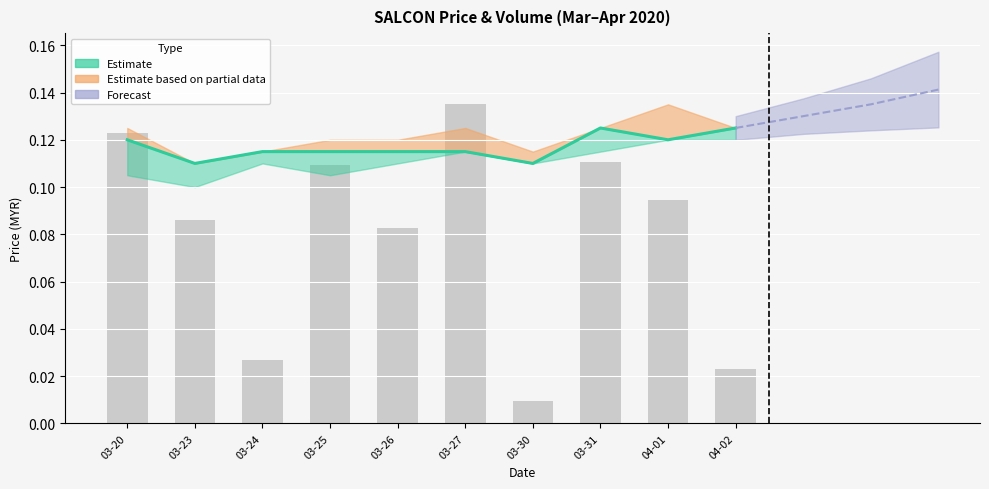

Reading right to left, extract all data points from this chart.

0.1	0.1	0.1	0.1	0.1	0.1	0.1	0.1	0.1	0.1